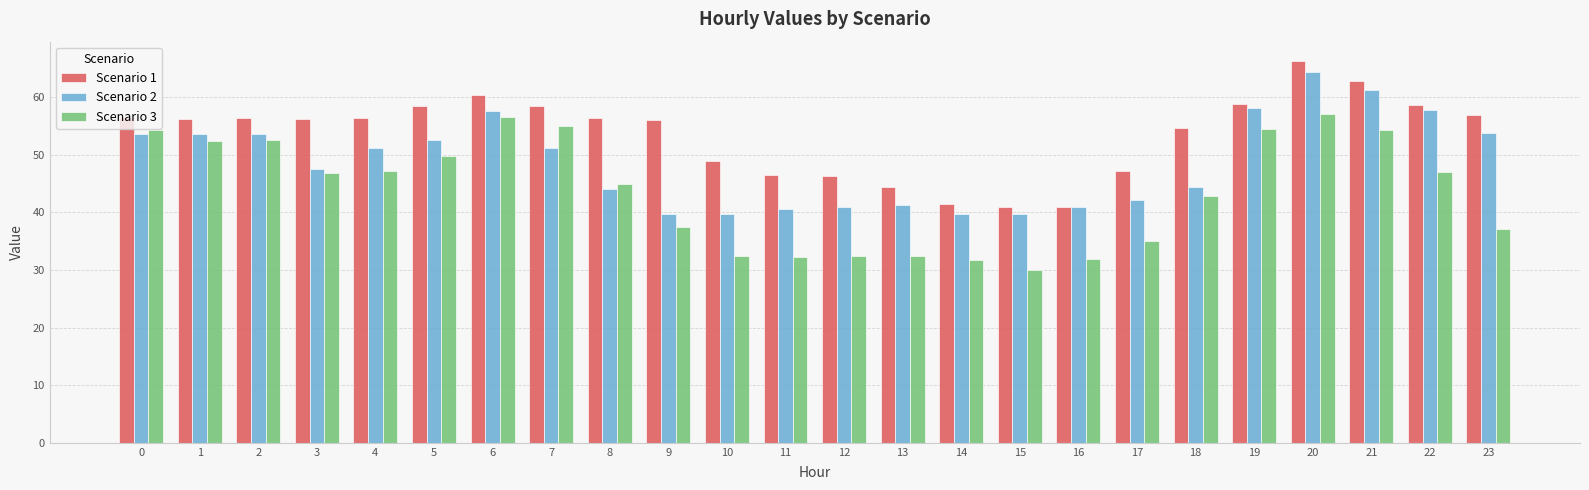

How many series are shown in this chart?

3